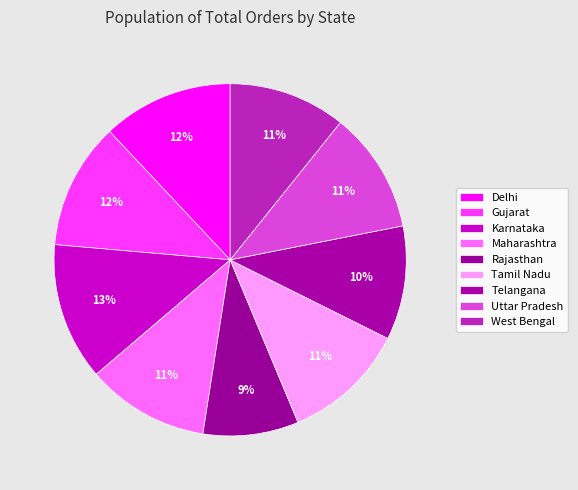

Is it true that Telangana is 10% of the pie?

True